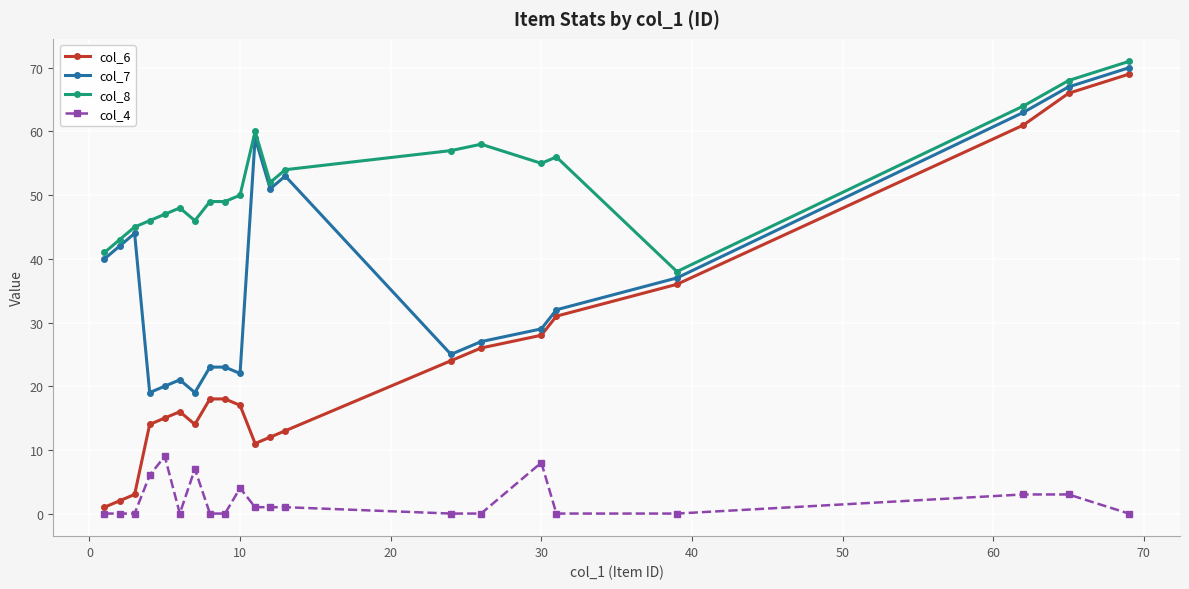

Which series has the widest spread of values?

col_6